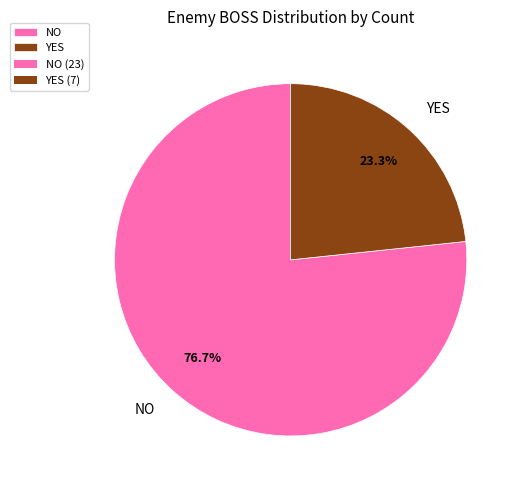

What is the majority slice?

NO